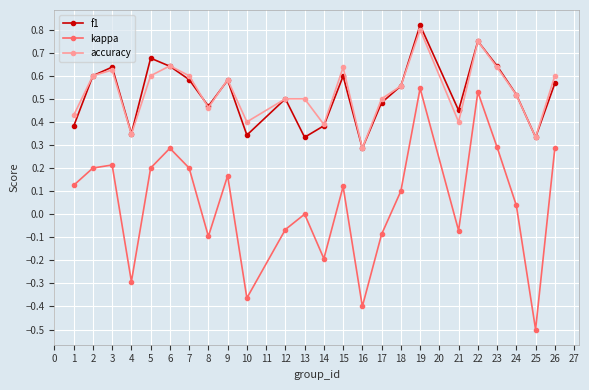

At which category does the chart reach its peak across all series?

19